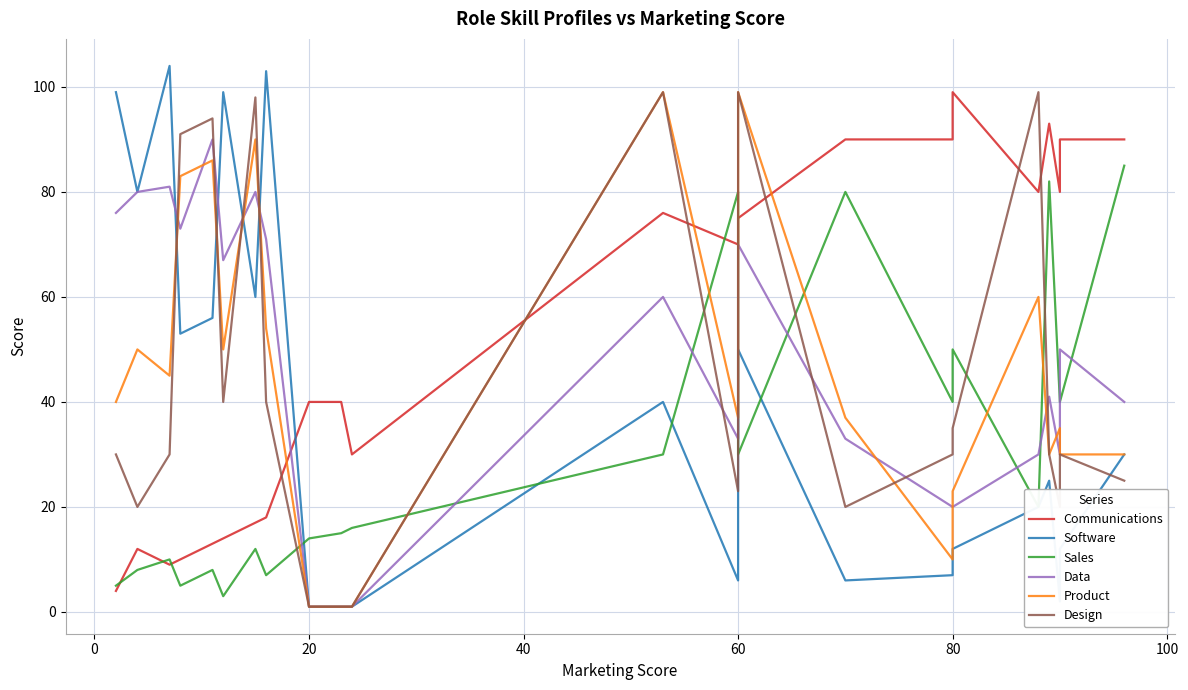

True or false: Software has more than 1 points higher than both neighbors.

True